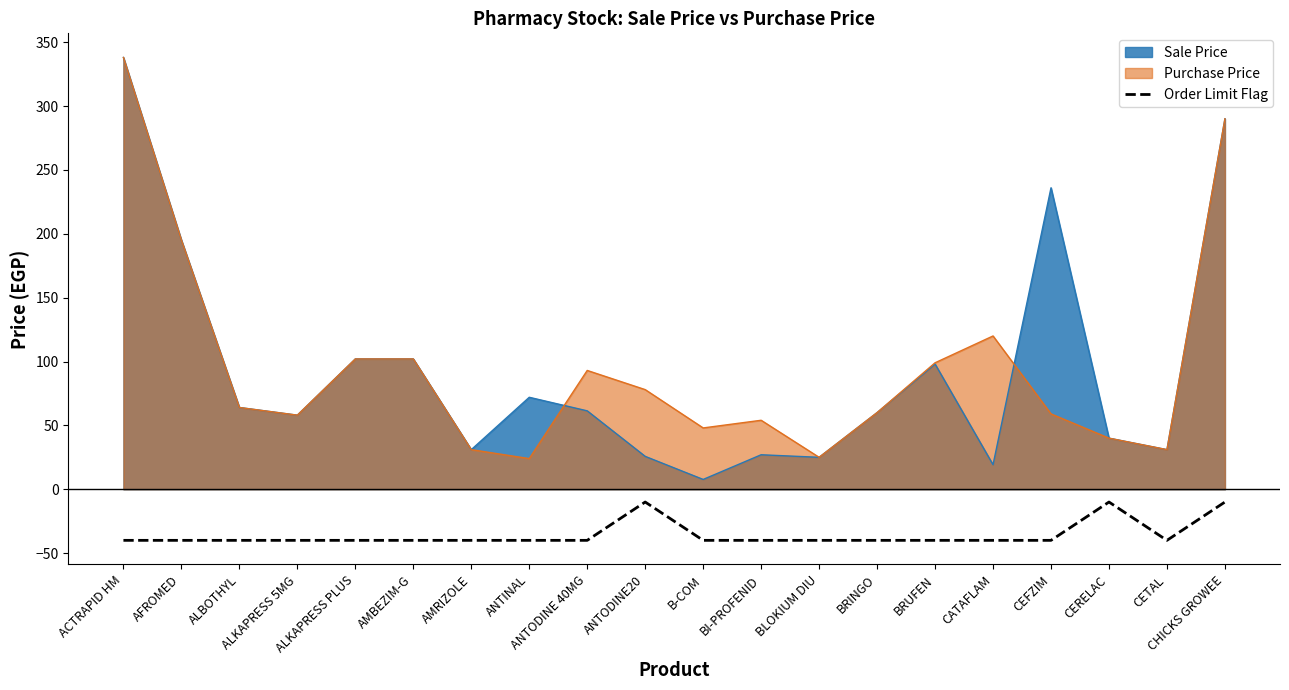

At which category does the chart reach its peak across all series?

ACTRAPID HM